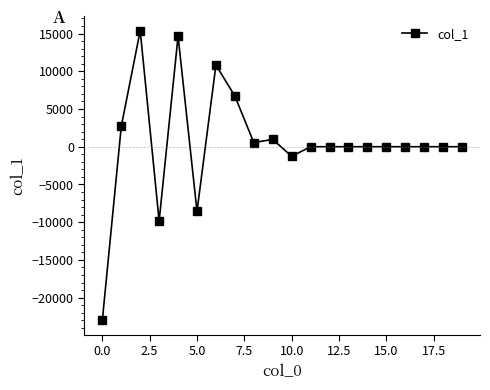

Does the chart display data point markers on the line(s)?

Yes